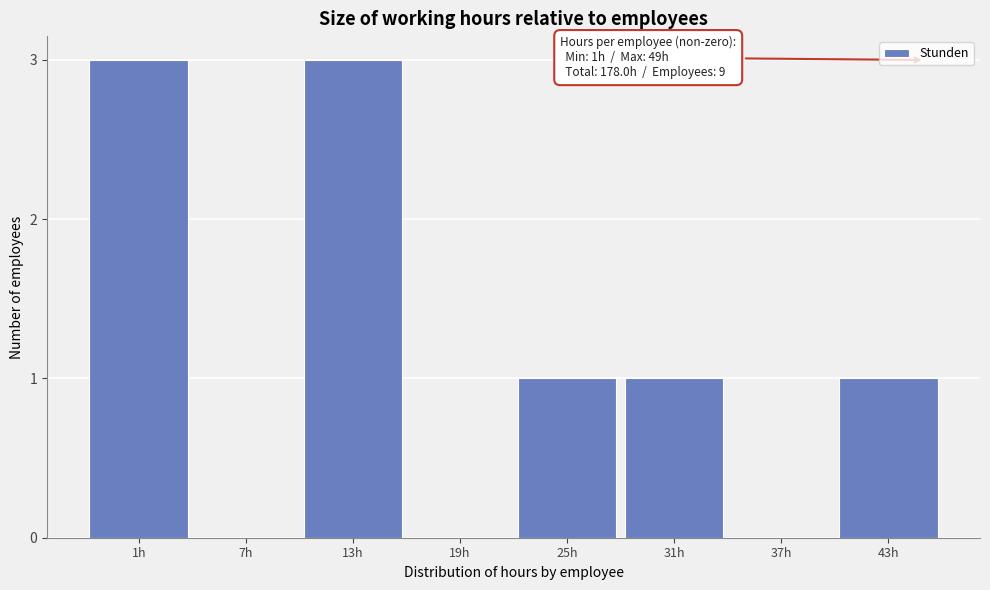

Reading left to right, what are all the values shown in this chart?

1h=3	7h=0	13h=3	19h=0	25h=1	31h=1	37h=0	43h=1